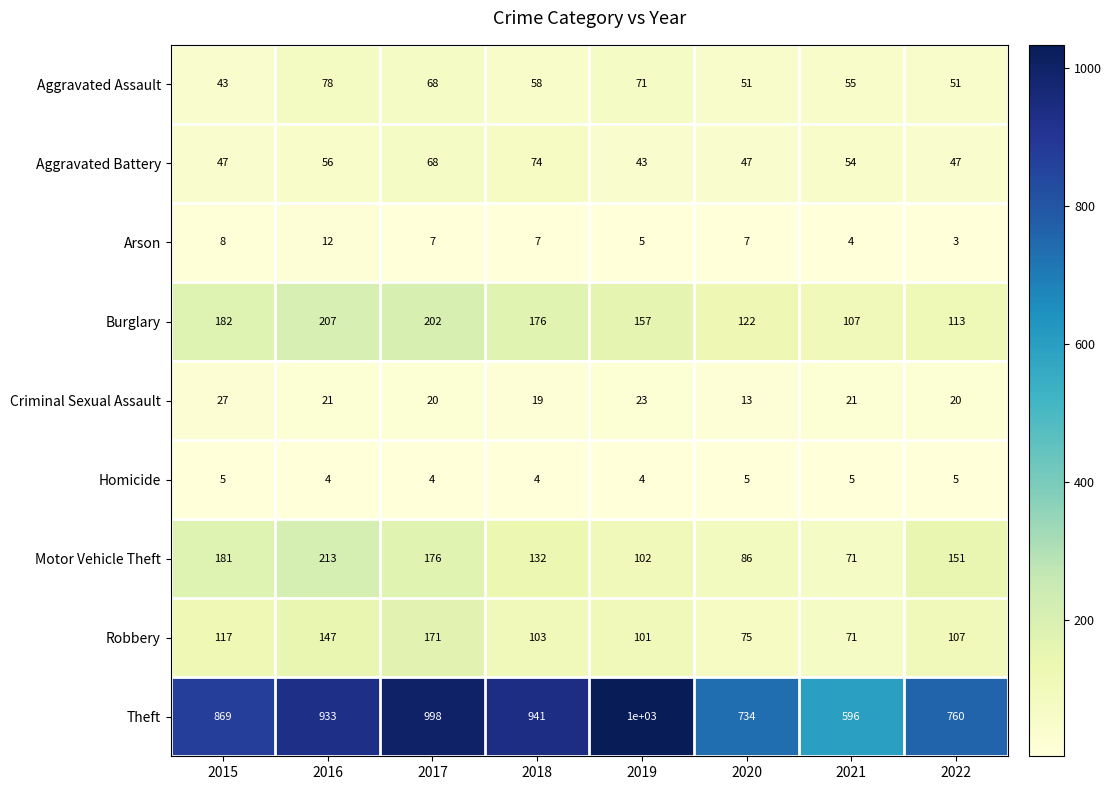

Between 2017 and 2021, which series saw the biggest shift?

Theft